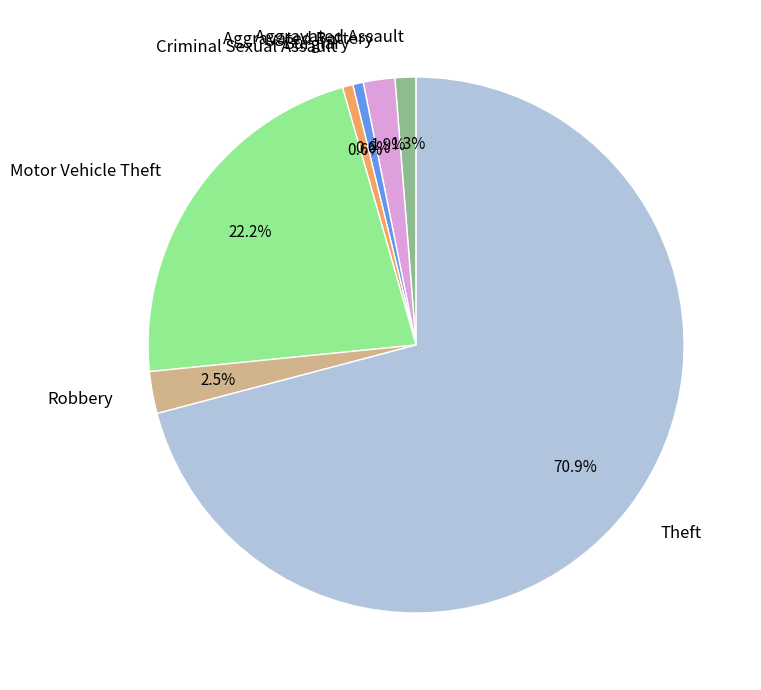

Which category accounts for the majority?

Theft